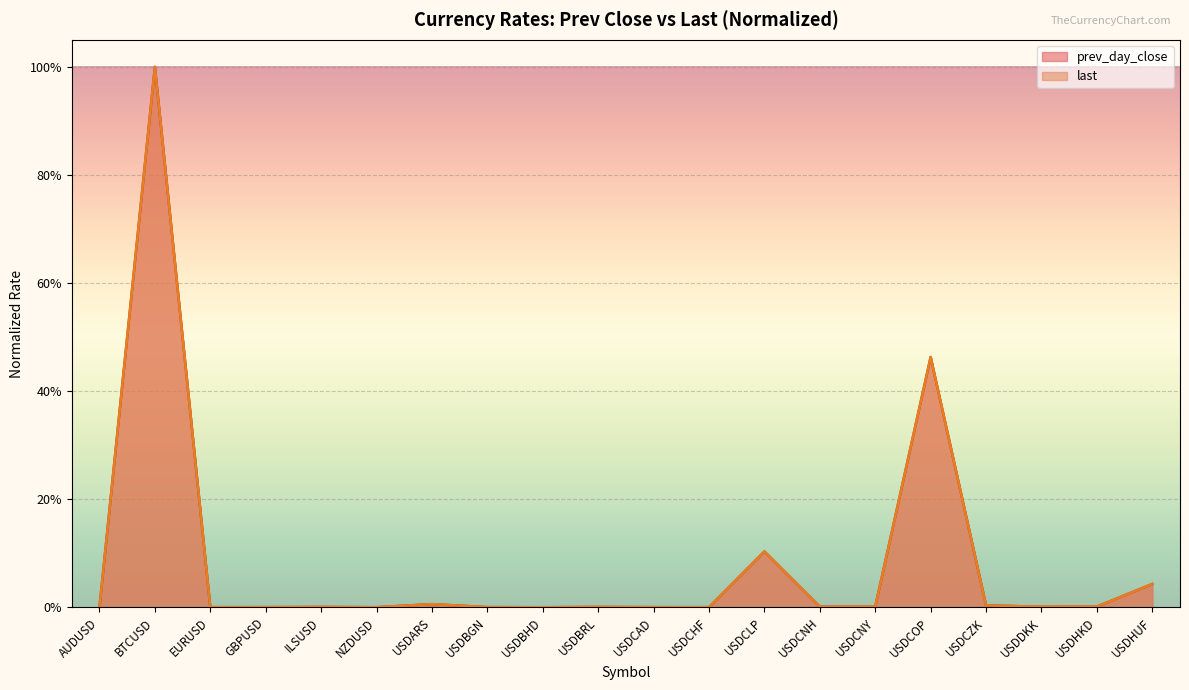

What is the difference between the second highest and minimum values in the prev_day_close series?

0.5